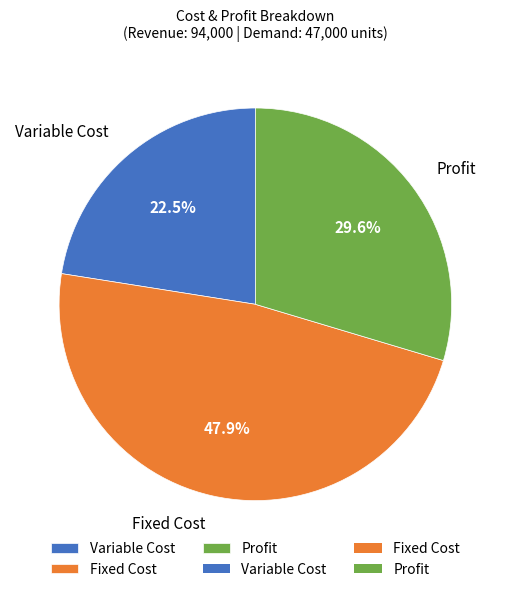

Between Profit and Fixed Cost, which is larger?

Fixed Cost